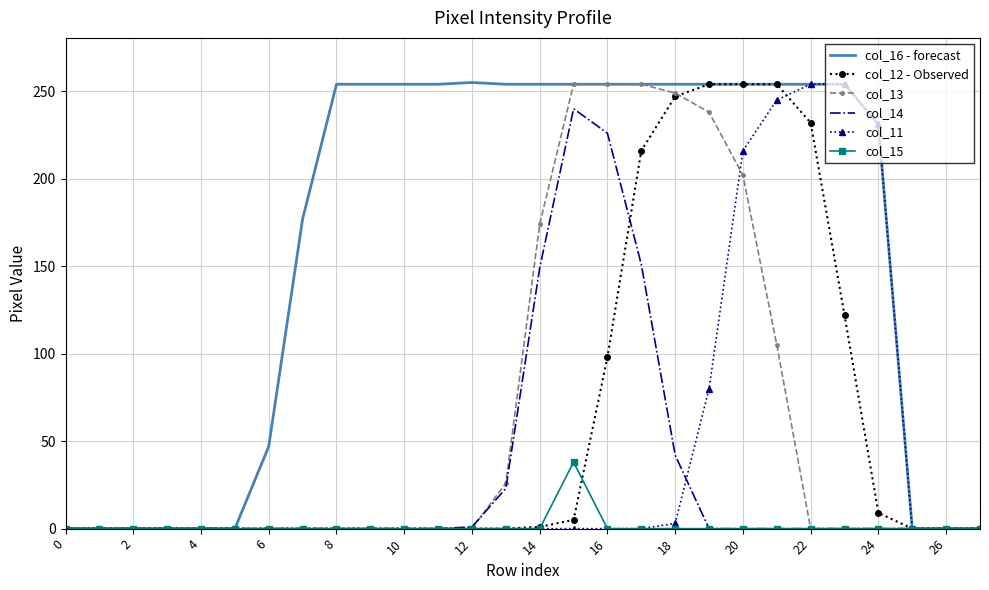

Which series has the widest spread of values?

col_16 - forecast